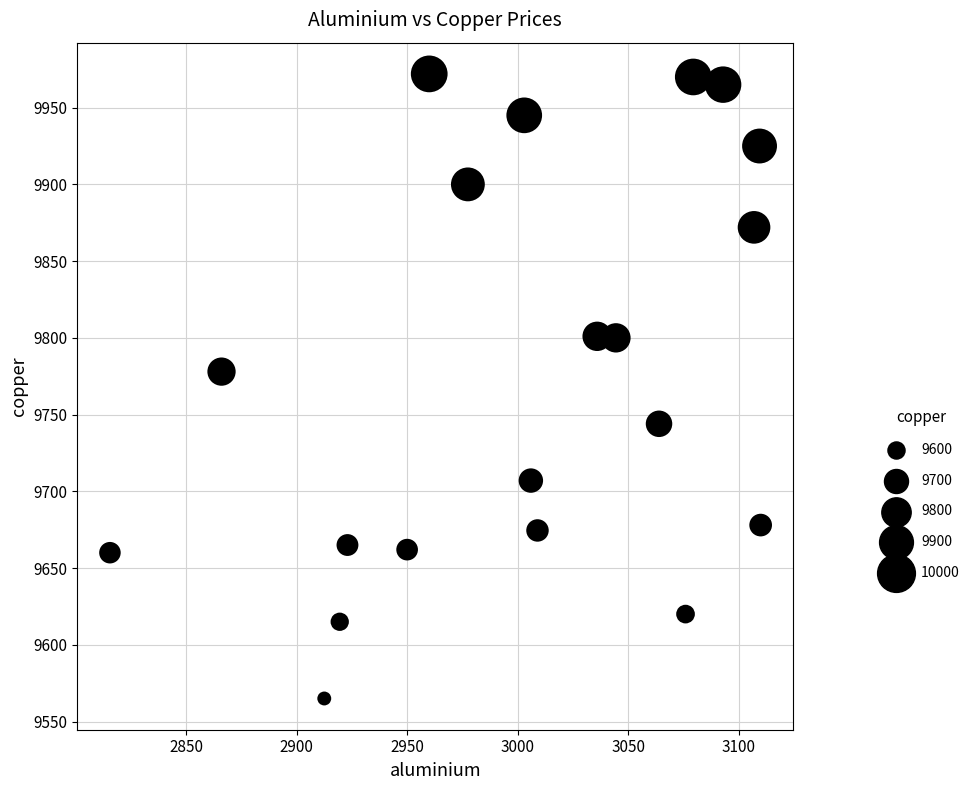

What is the range of Y values (max minus min)?

407.0